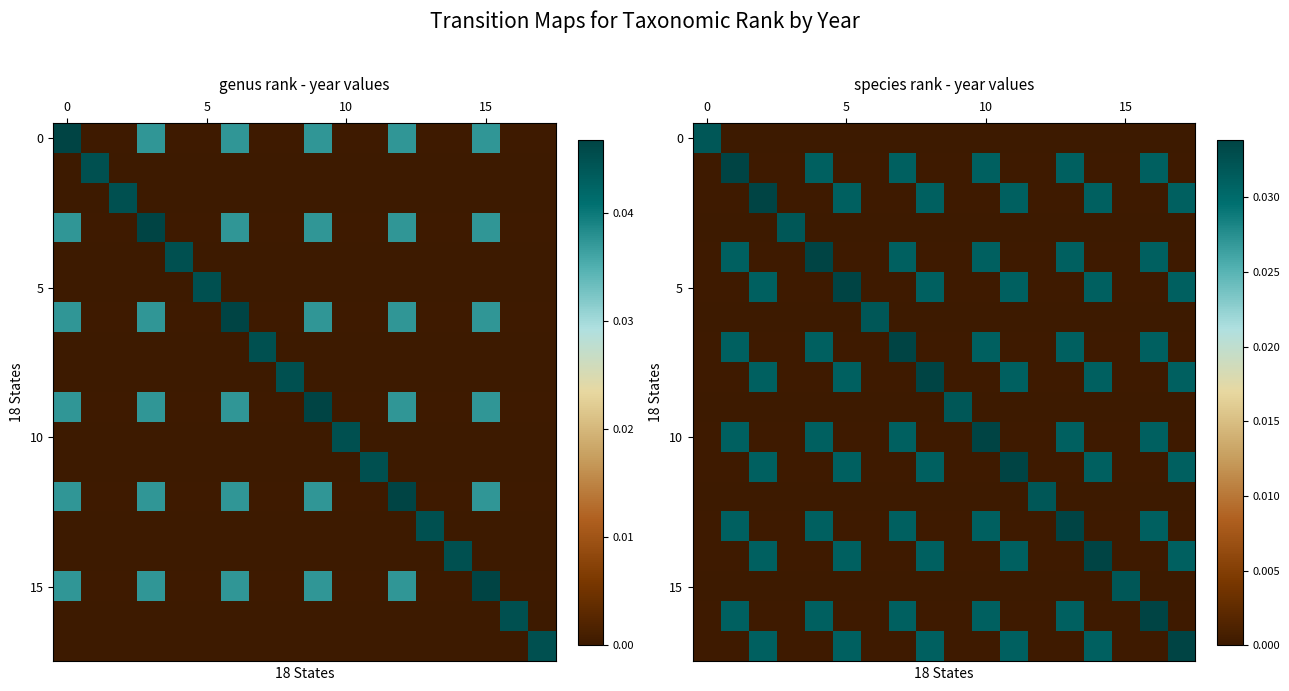

True or false: 0 has a value of -0.0 at 15.

False